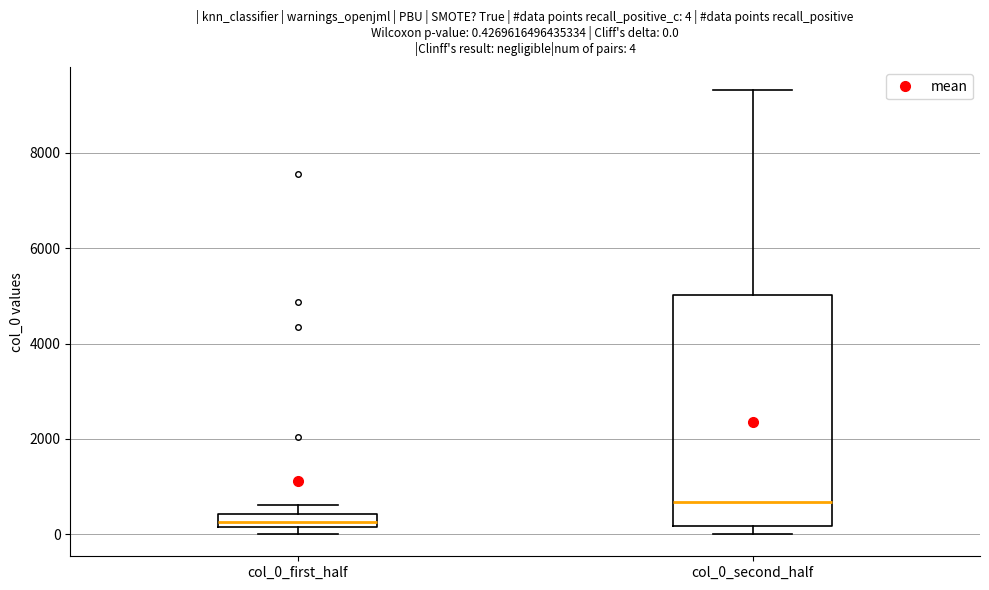

Comparing the boxes themselves (not the whiskers), which one is the tallest?

col_0_second_half